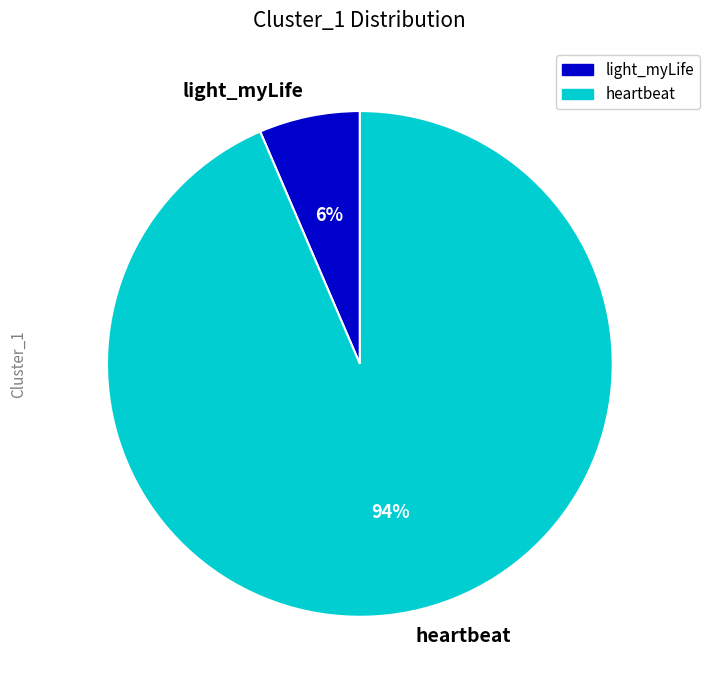

Which has a higher value, light_myLife or heartbeat?

heartbeat